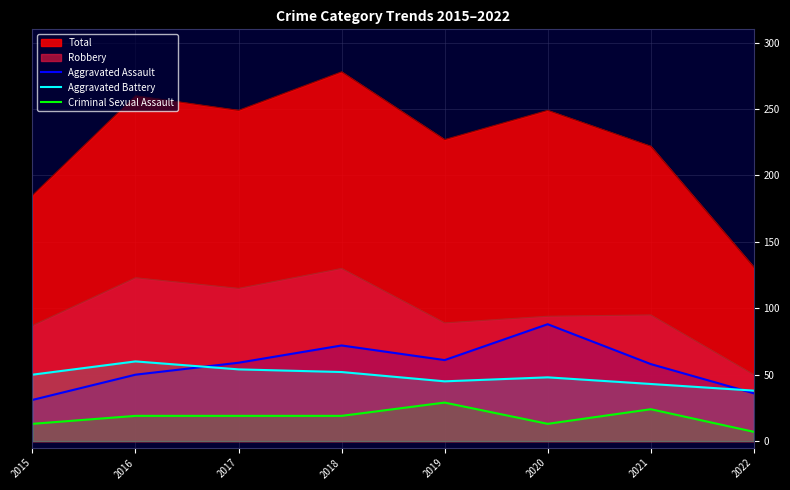

Which category has the lowest value in the Criminal Sexual Assault series?

2022